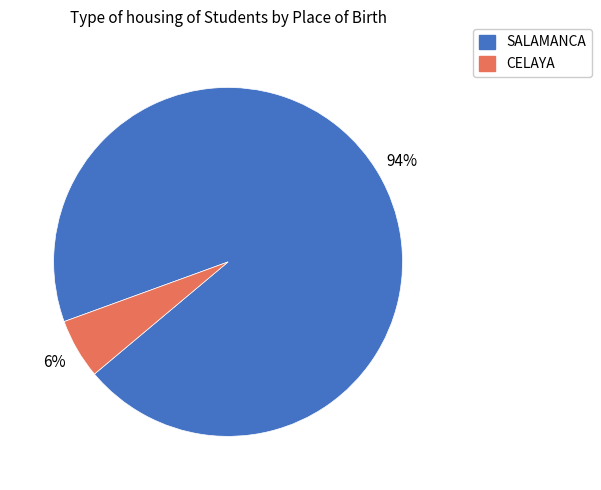

How many slices are in this pie chart?

2